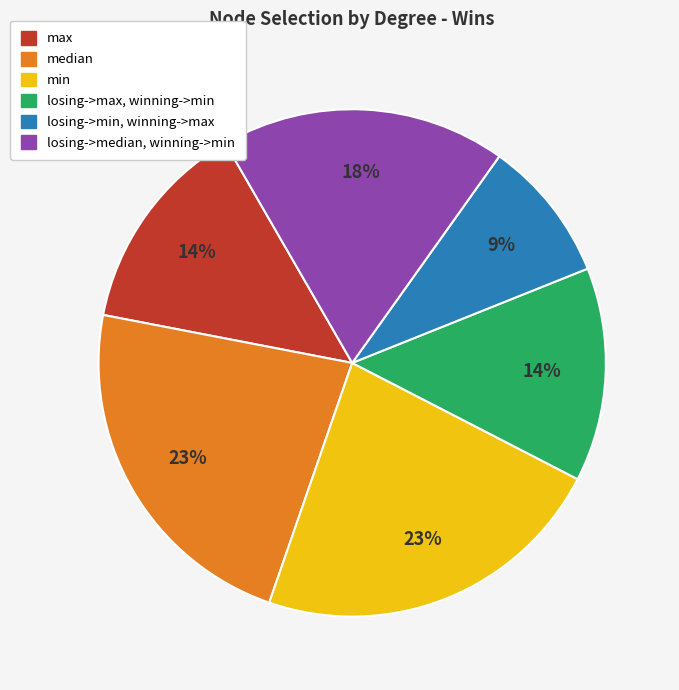

To the nearest percent, what is the difference between the largest and smallest slice percentages?

14%